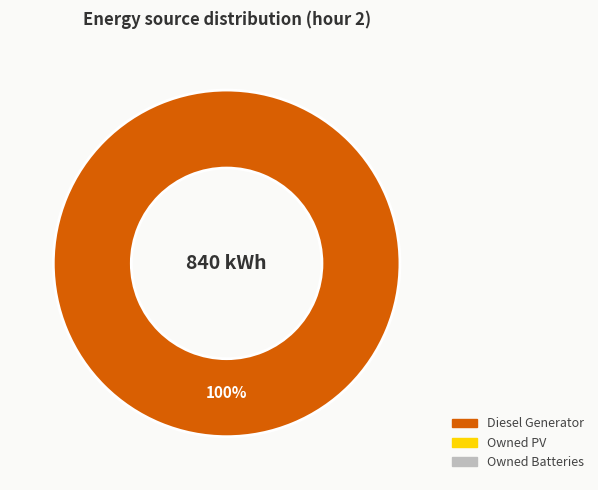

Is there any slice that represents more than half of the pie?

Yes